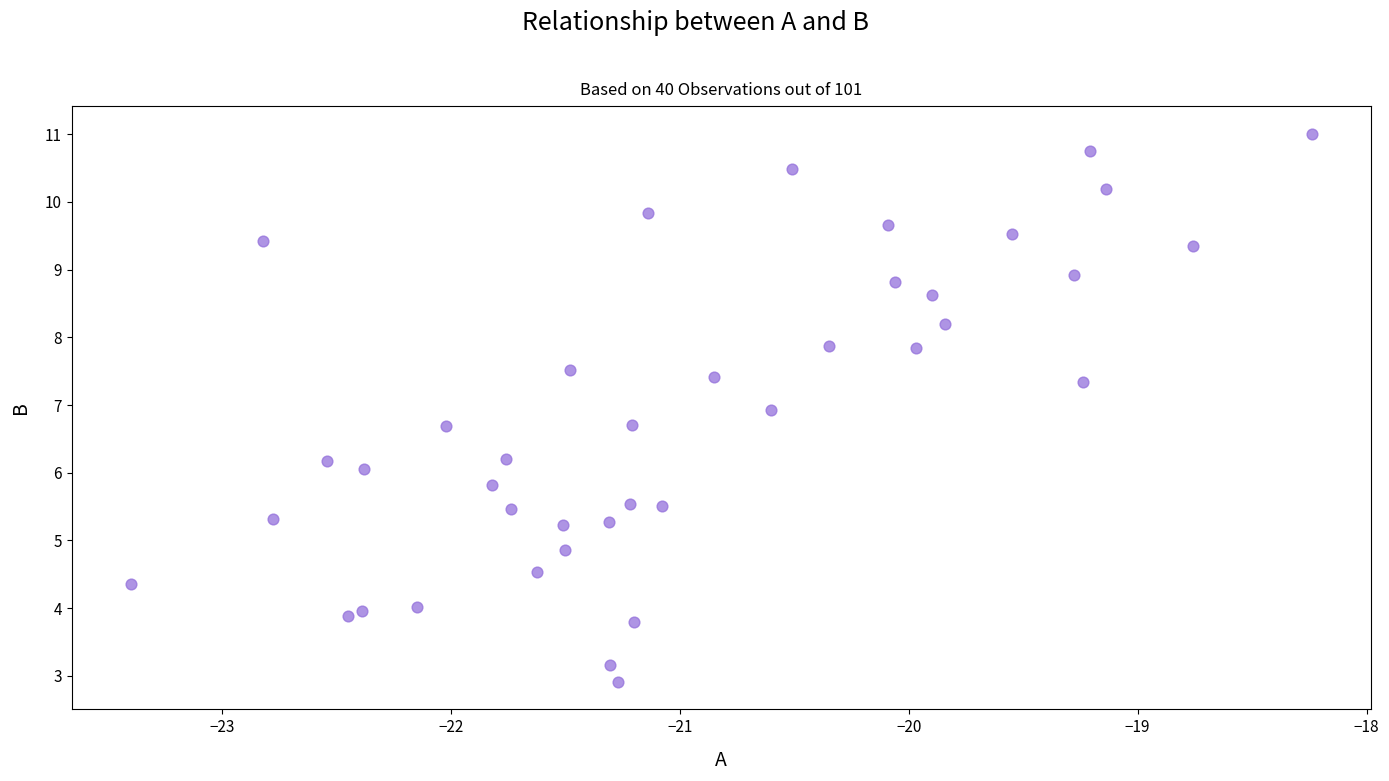

What is the range of X values (max minus min)?

5.2